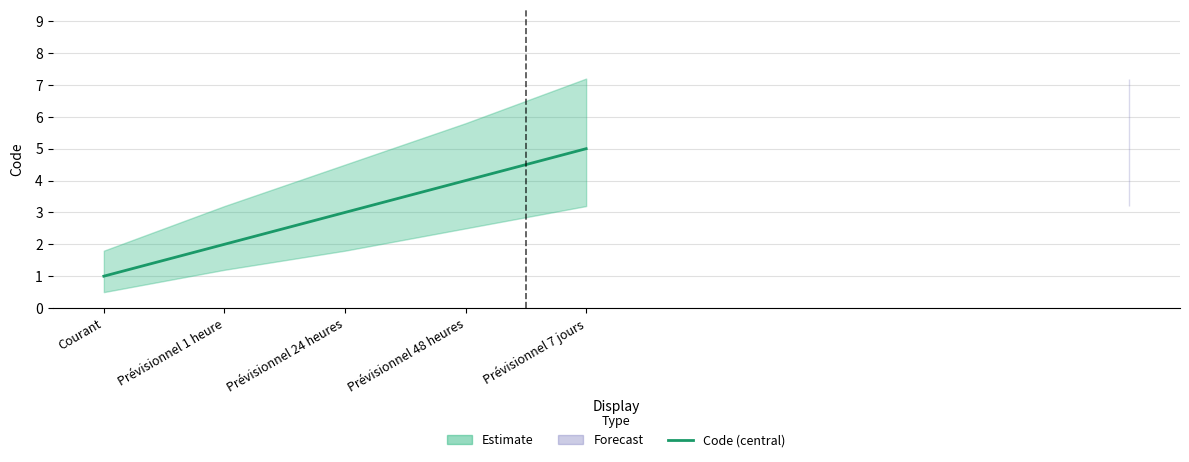

What is the average value?

3